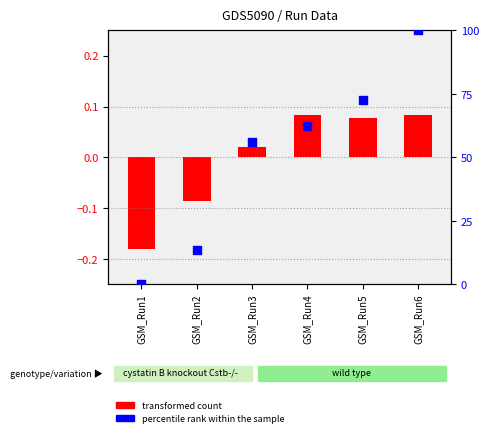

What is the change in value from GSM_Run4 to GSM_Run6?

+37.8